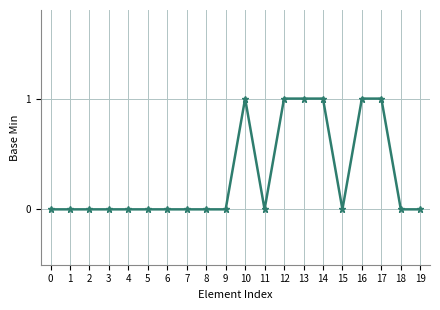

The chart shows a value of 1 at 4. True or false?

False